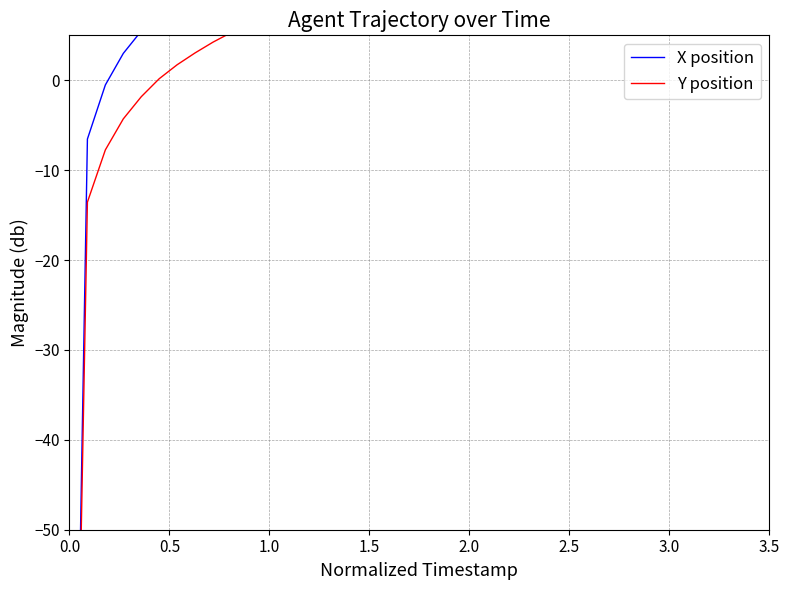

List the series in order of their peak value, highest first.

X position, Y position